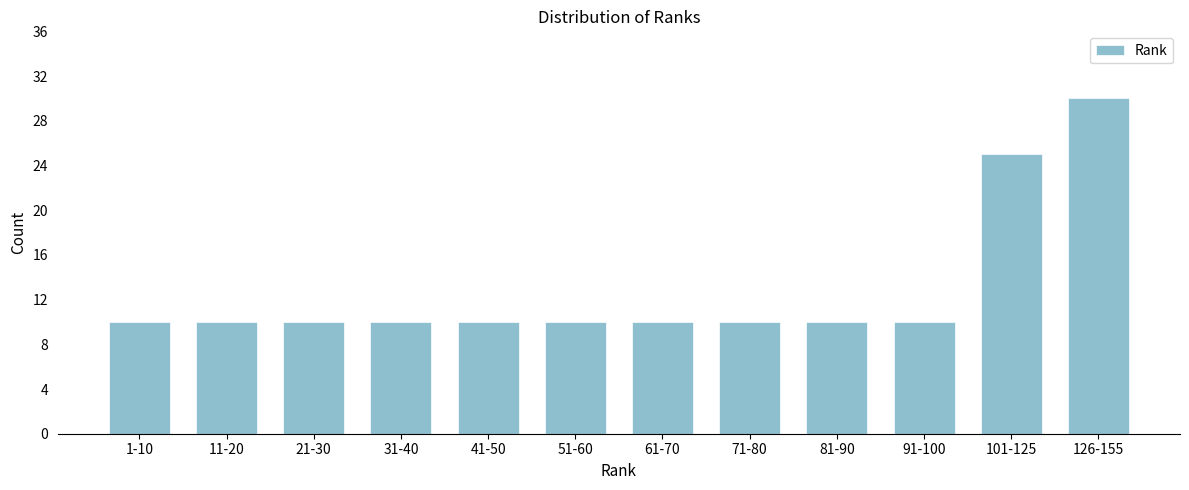

Reading left to right, list all the values displayed in this chart.

1-10=10	11-20=10	21-30=10	31-40=10	41-50=10	51-60=10	61-70=10	71-80=10	81-90=10	91-100=10	101-125=25	126-155=30